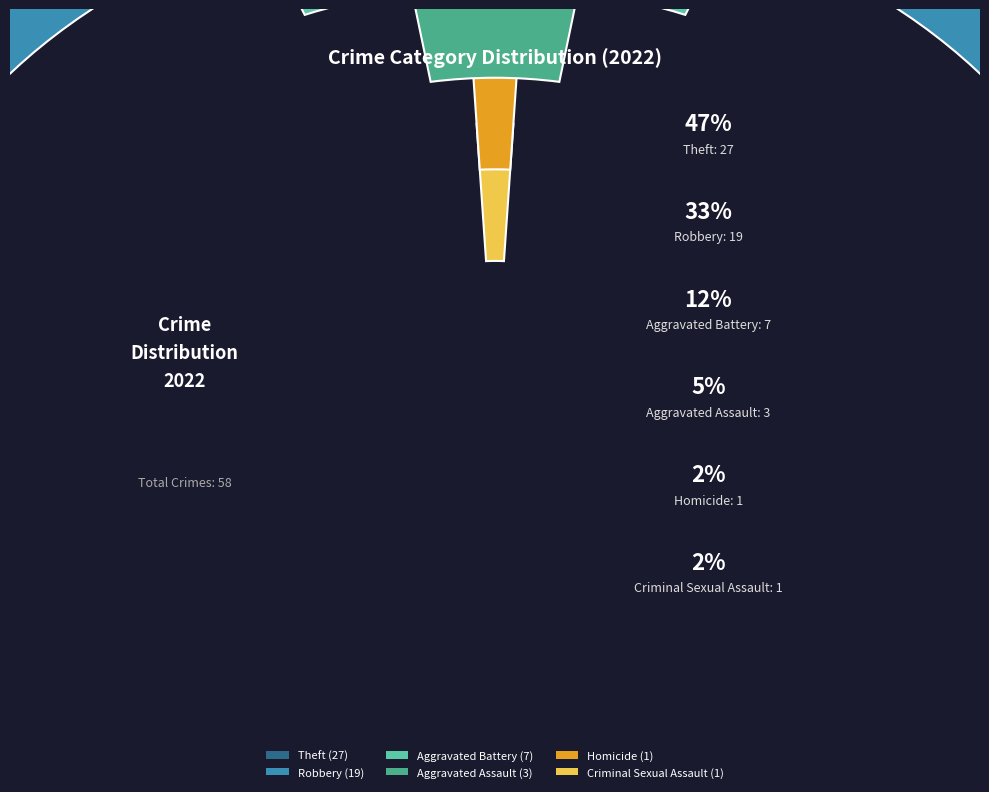

To the nearest percent, what portion does Robbery represent?

33%